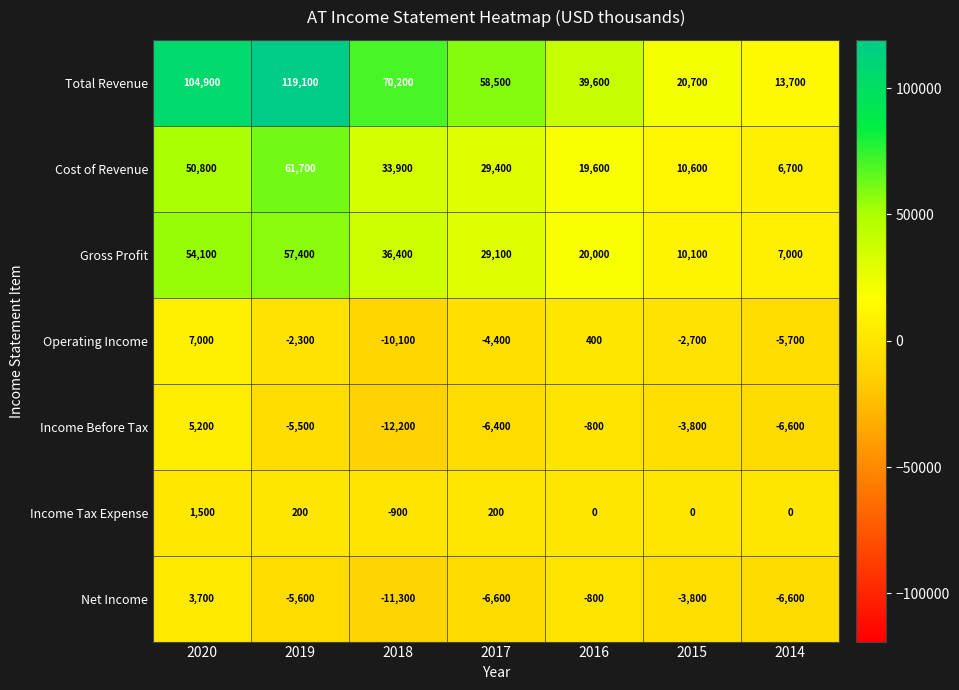

How many distinct data groups are displayed?

7